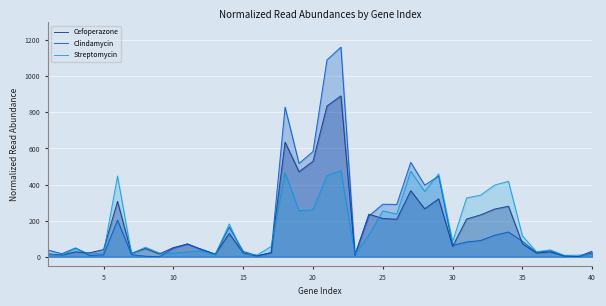

What is the difference between the maximum and minimum values in the Cefoperazone series?

890